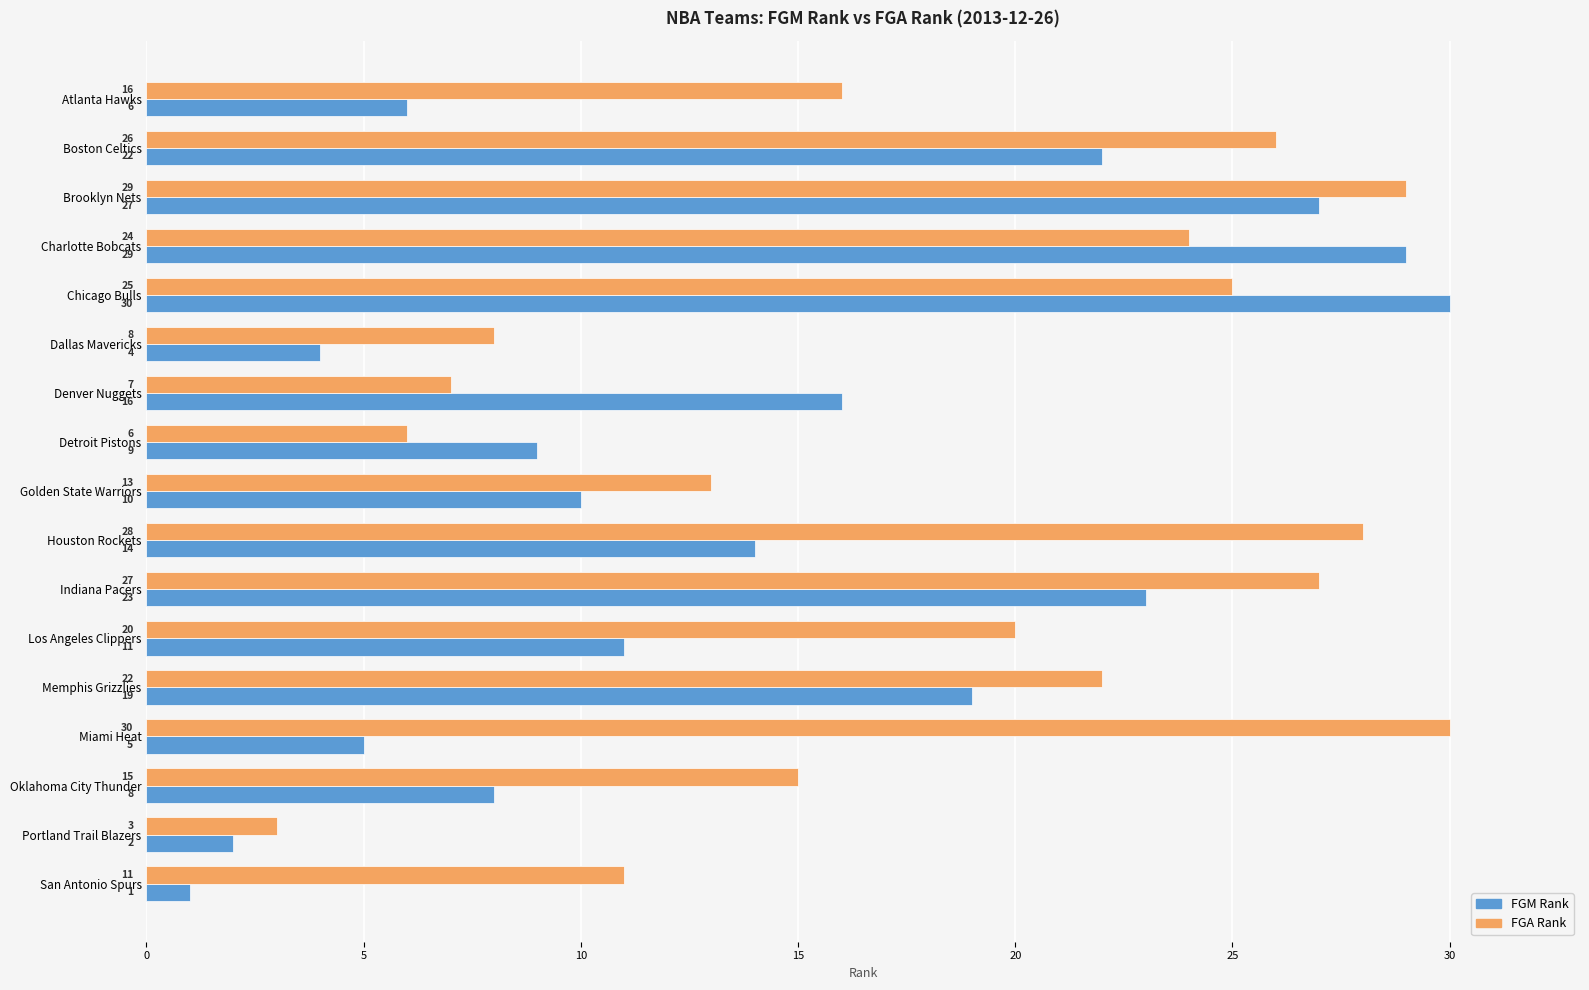

At which category does the chart reach its minimum across all series?

San Antonio Spurs